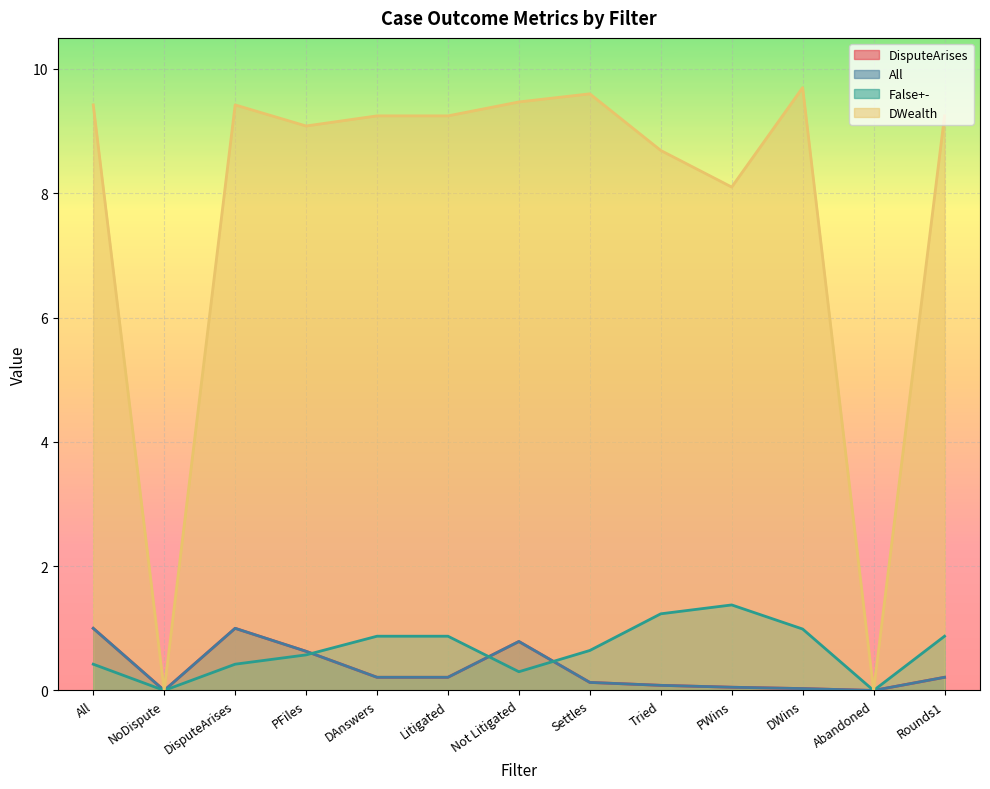

What are all the series names shown in the legend?

DisputeArises, All, False+-, DWealth